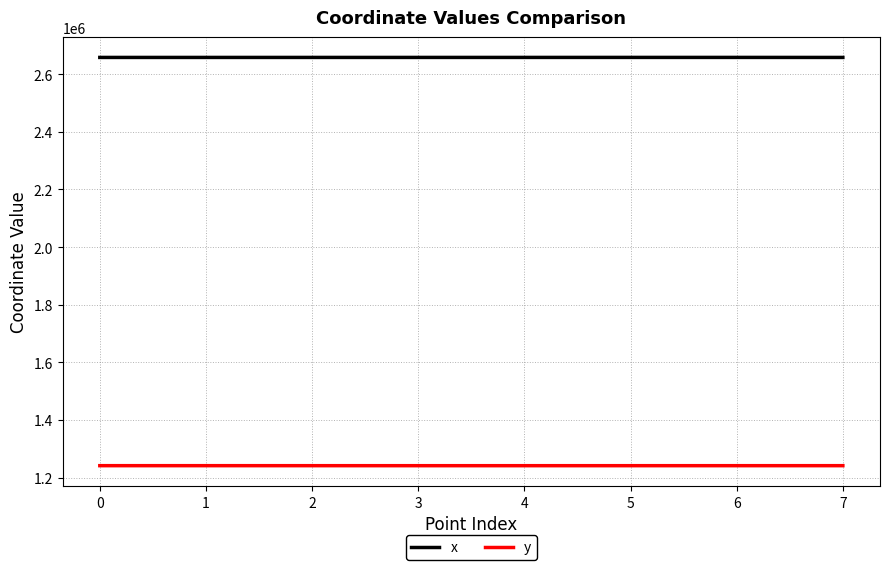

What is the sum of all y values?

9934989.5